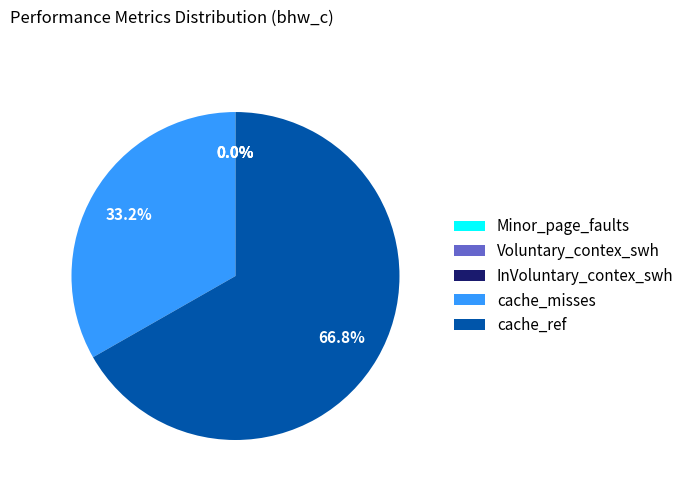

Which category accounts for the majority?

cache_ref